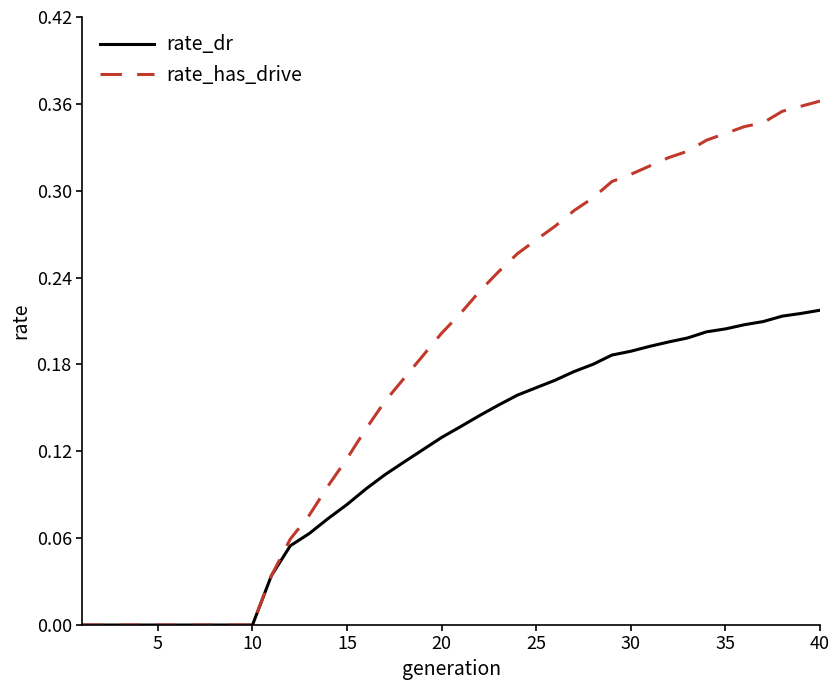

Rank the series by their maximum value, from lowest to highest.

rate_dr, rate_has_drive